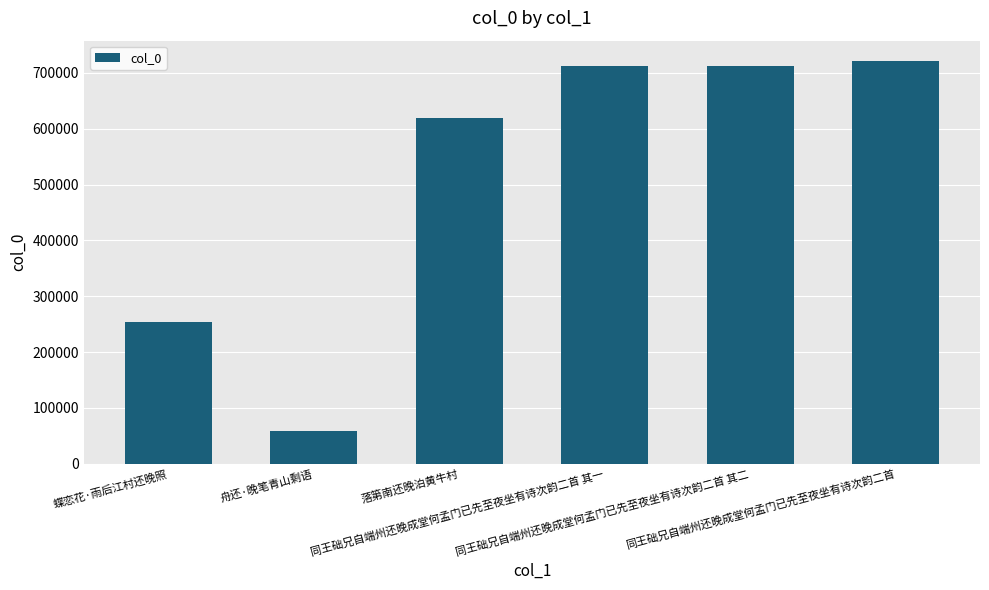

What is the smallest value displayed?

59153